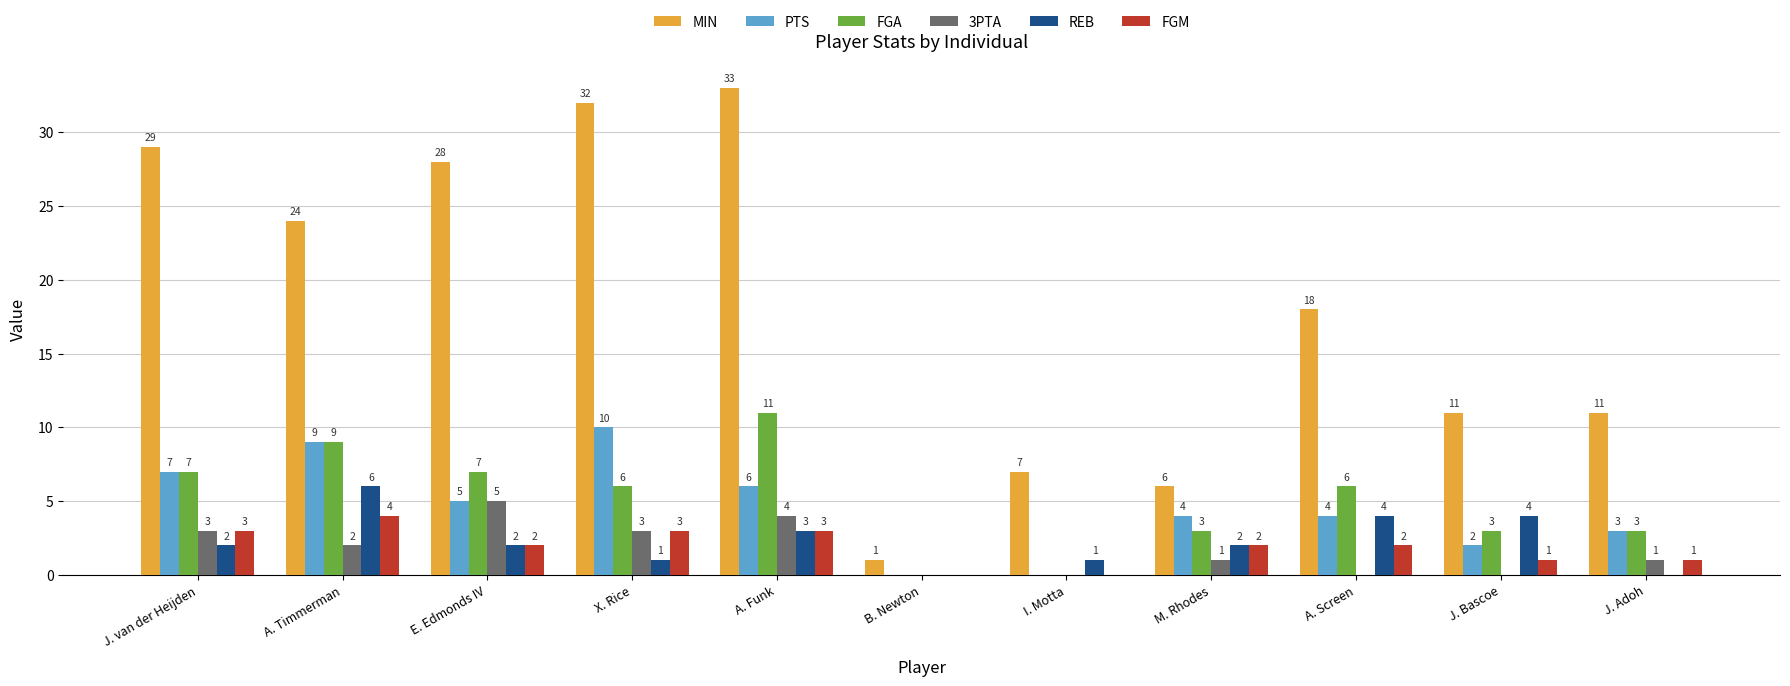

Read the FGA value at A. Funk, to the nearest 10.

10